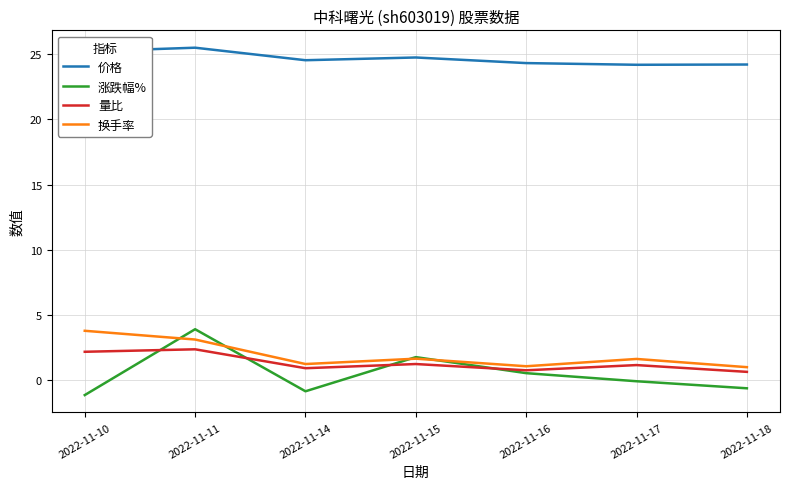

What is the difference between the highest and lowest values at 2022-11-16?

23.8